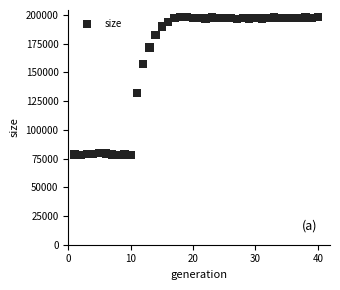

What is the range of Y values (max minus min)?

120306